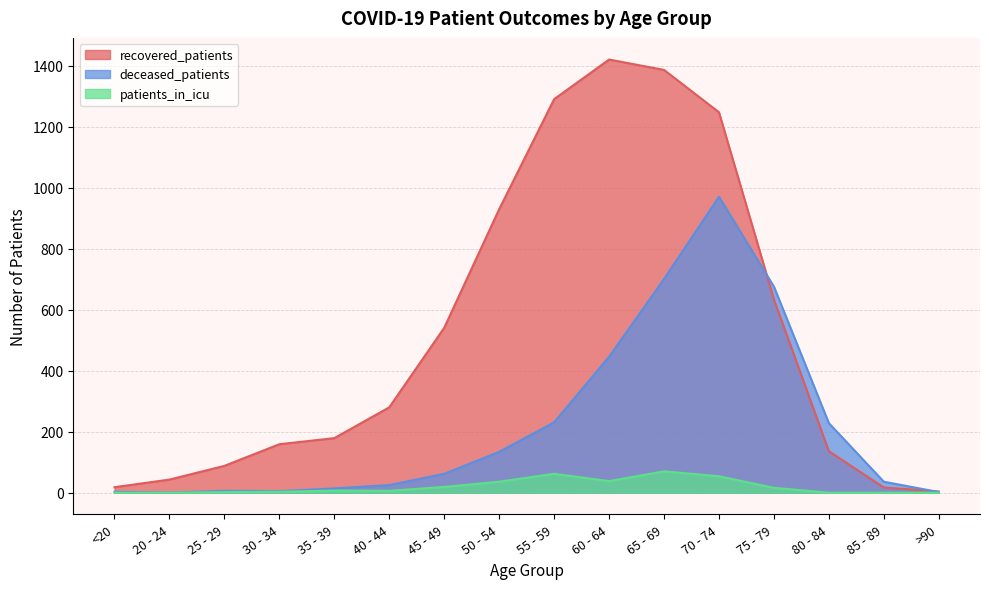

Is it true that deceased_patients equals 2 at 25 - 29?

False